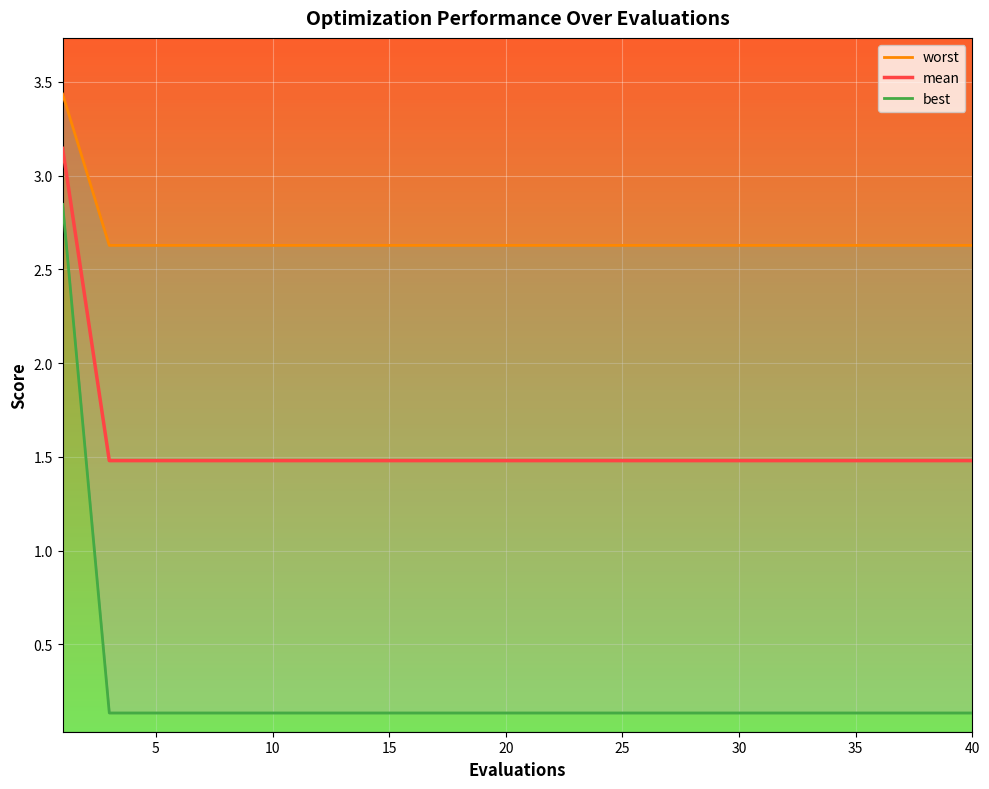

The value of mean at 15 is 1.5. True or false?

True